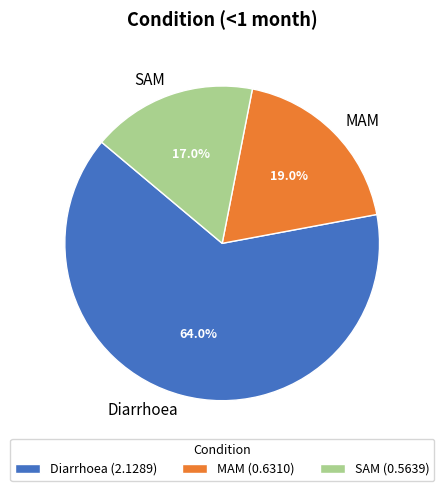

To the nearest percent, what is the difference between the largest and smallest slice percentages?

47%